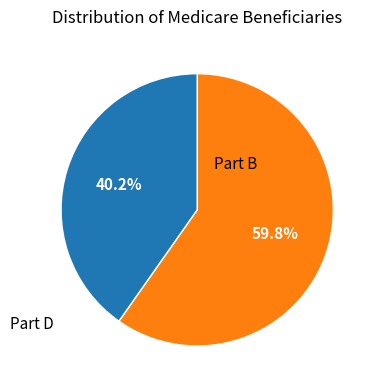

To the nearest percent, what is the difference between the largest and smallest slice percentages?

20%